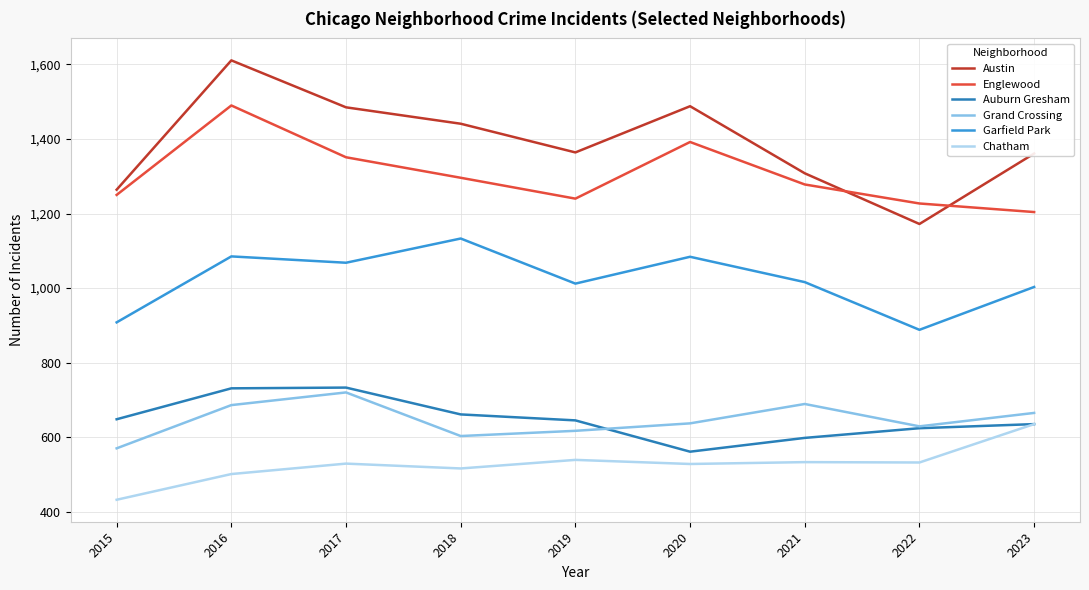

How many lines are shown in the chart?

6